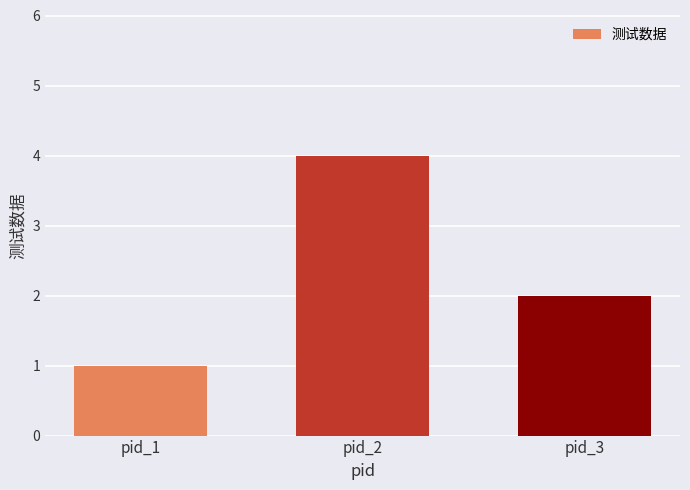

Reading left to right, what are all the values shown in this chart?

1	4	2